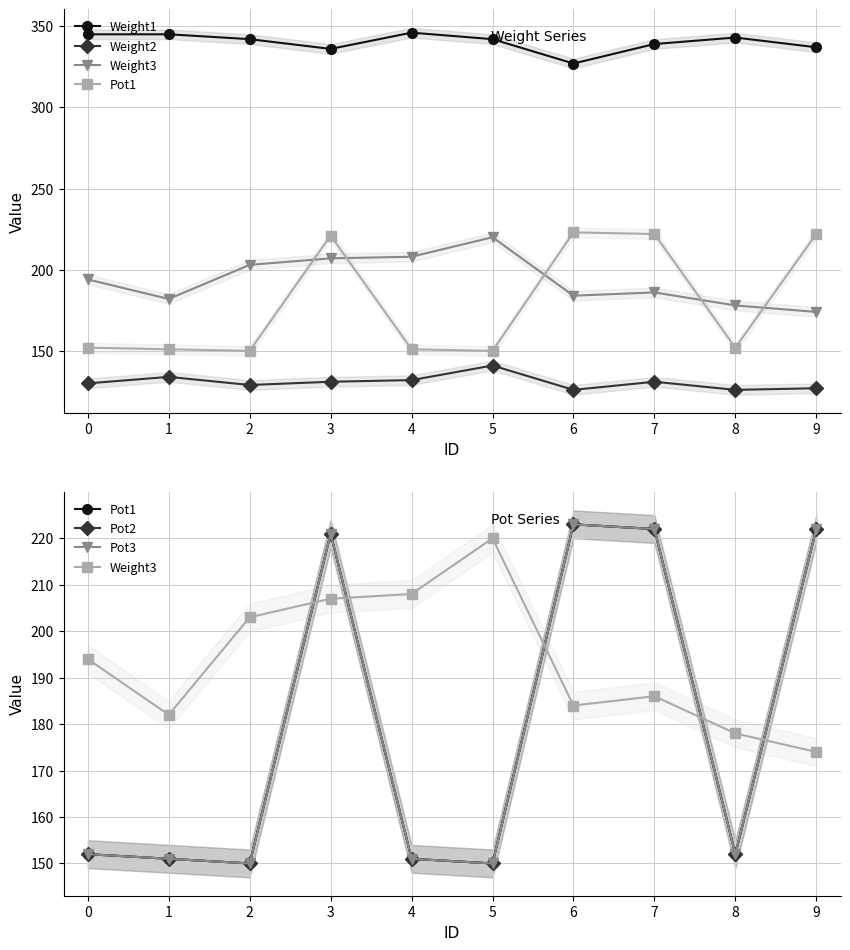

What is the difference between the highest and lowest values at 6?

201